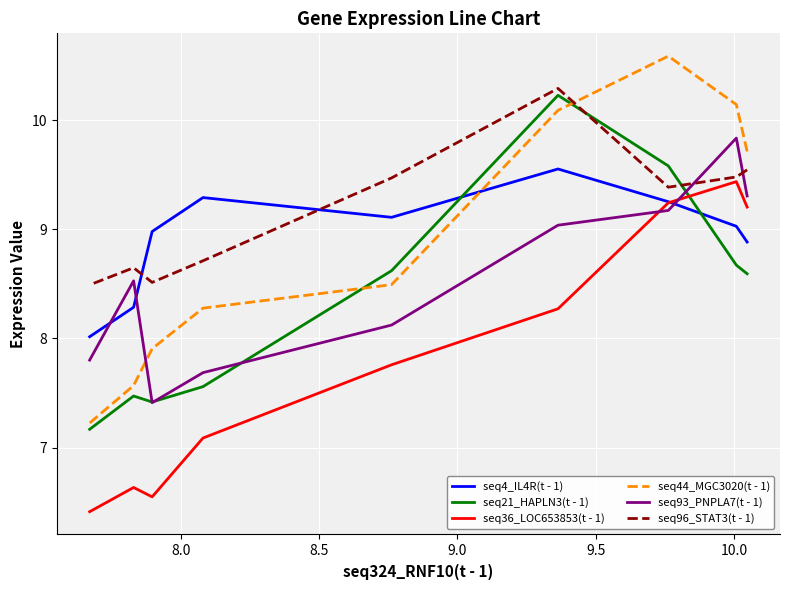

Does the chart display data point markers on the line(s)?

No